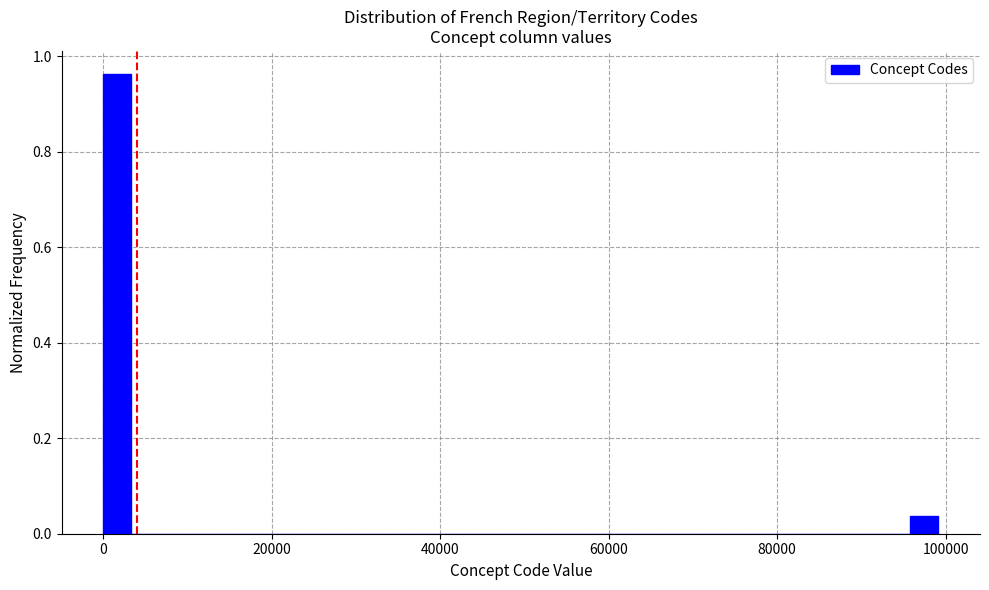

Read against the x-axis, roughly where is the centre of the tallest bar?

2000